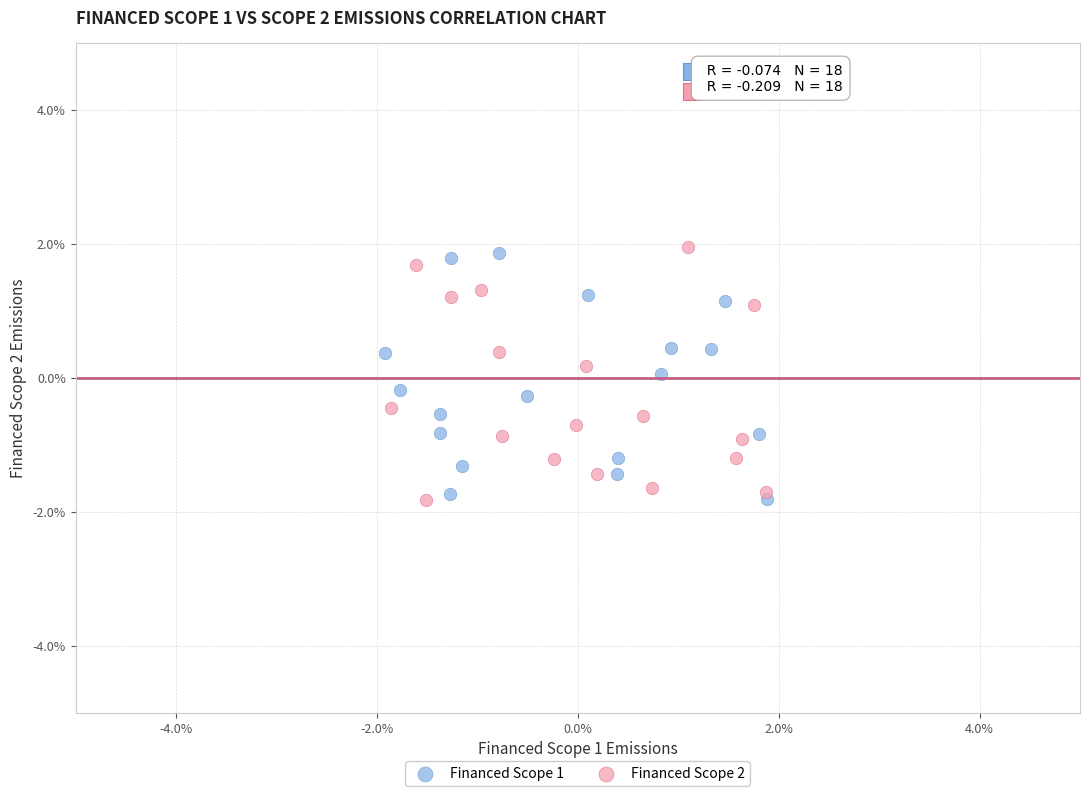

What are all the series names shown in the legend?

Financed Scope 1, Financed Scope 2